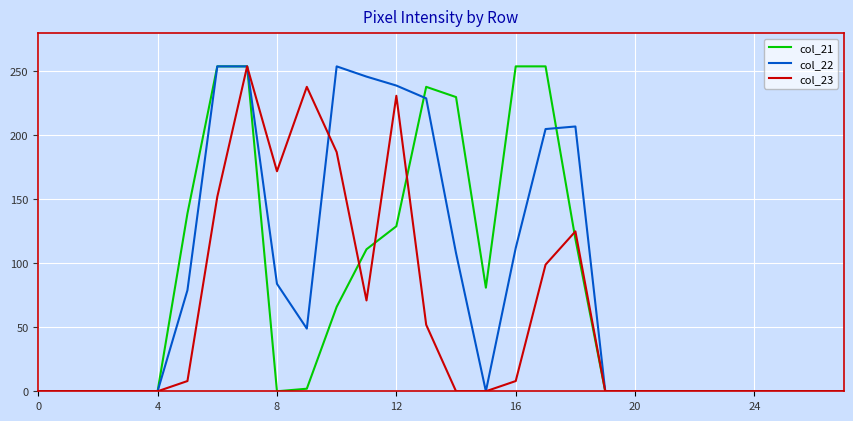

What is the maximum value shown in the chart?

254